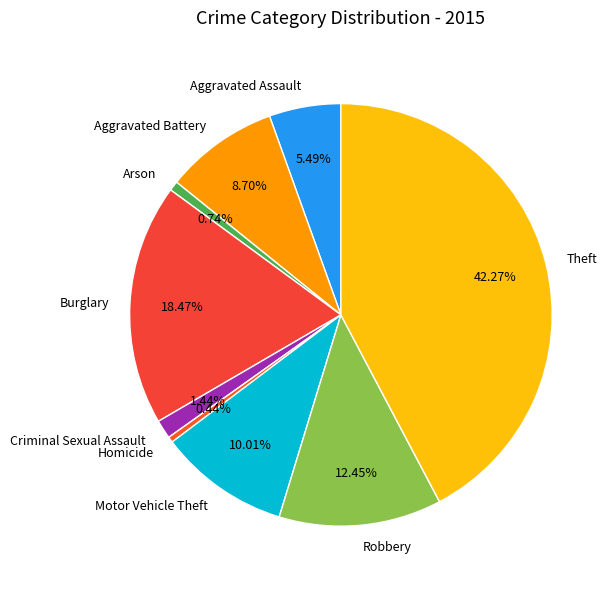

Count the number of slices in the pie.

9